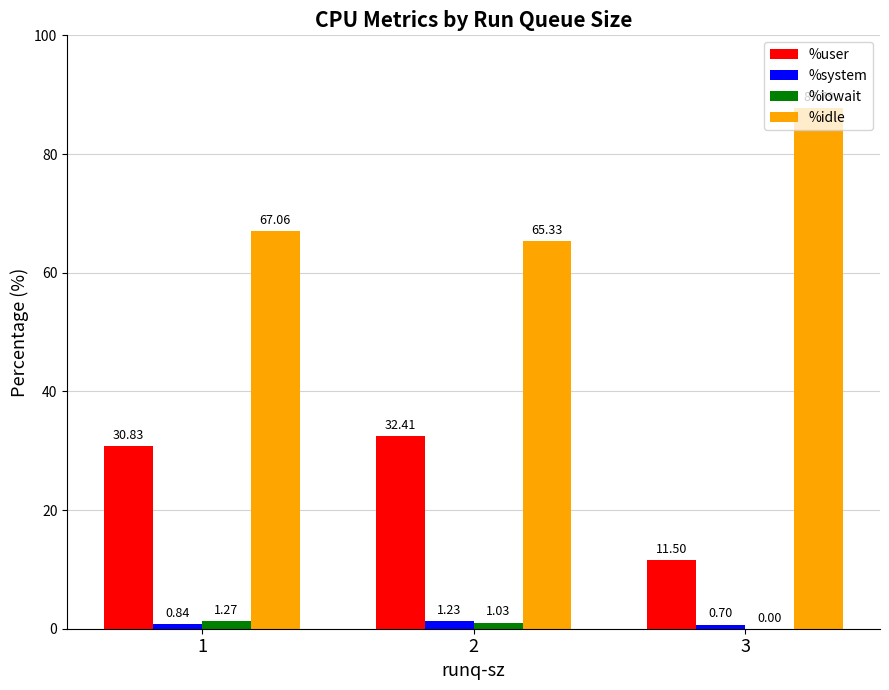

Count the number of categories in the chart.

3